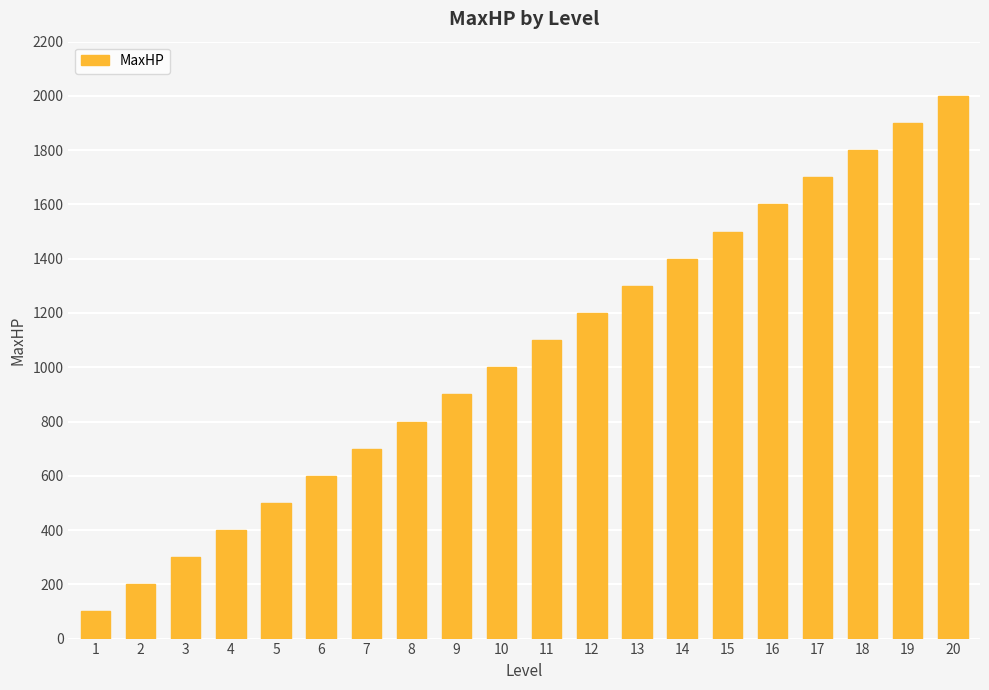

Is it true that the value at 11 is 590?

False